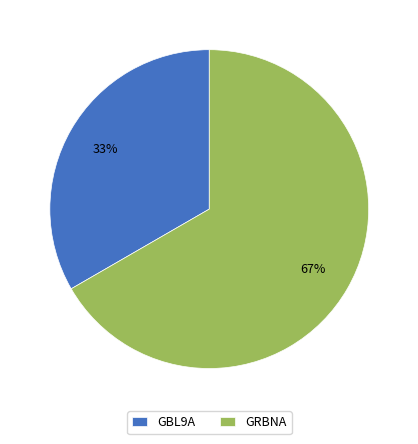

Which category has the biggest portion of the pie?

GRBNA